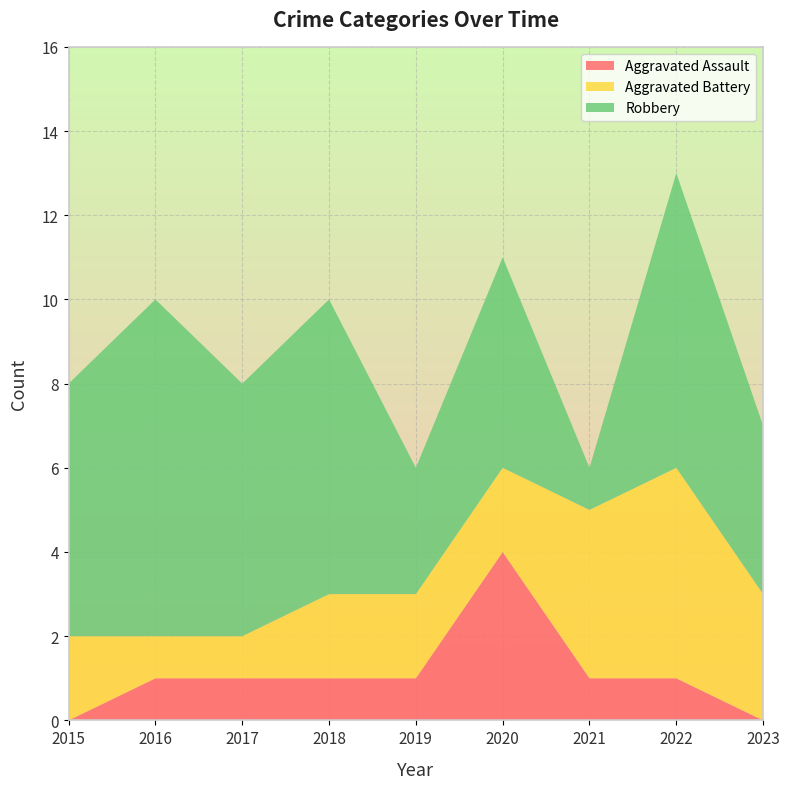

Reading left to right, list all the values displayed in this chart.

Aggravated Assault: 2015=0	2016=1	2017=1	2018=1	2019=1	2020=4	2021=1	2022=1	2023=0
Aggravated Battery: 2015=2	2016=1	2017=1	2018=2	2019=2	2020=2	2021=4	2022=5	2023=3
Robbery: 2015=6	2016=8	2017=6	2018=7	2019=3	2020=5	2021=1	2022=7	2023=4